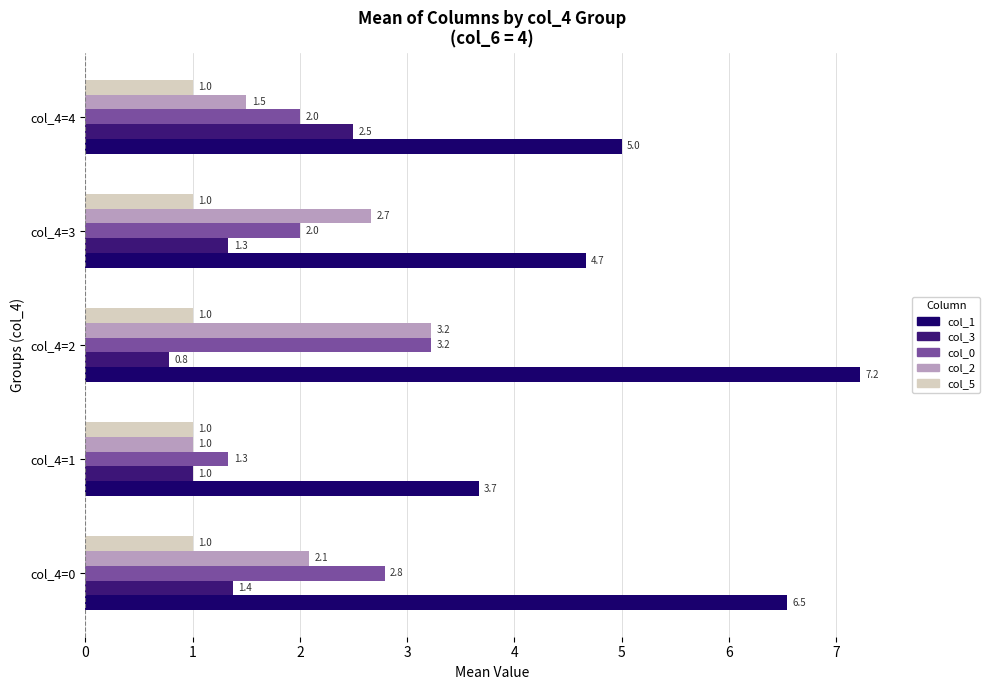

At which category does the chart reach its minimum across all series?

col_4=2